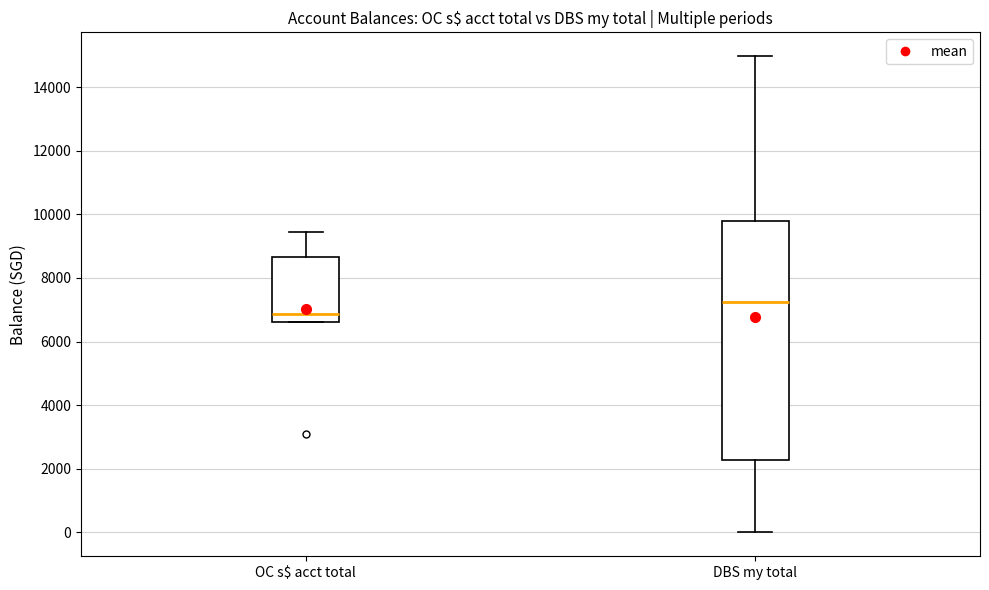

Reading left to right, transcribe this box plot: for each box, give where its median line is, the range the box spans, and where its two whiskers end, as read against the y-axis. The values are not printed on the chart, so give them approximately, as read against the axis.

OC s$ acct total: median 6800, box 6600 to 8600, whiskers 6600 to 9400
DBS my total: median 7200, box 2200 to 9800, whiskers 0 to 15000